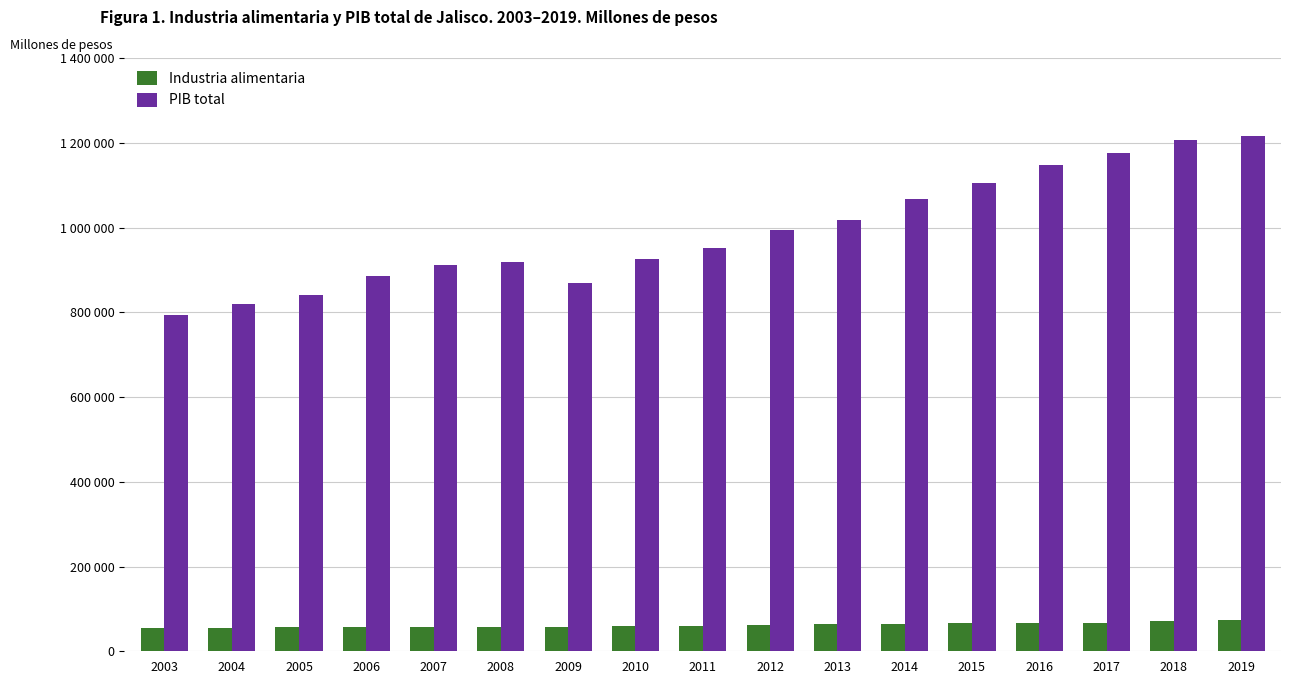

What is the difference between the Industria alimentaria values at 2006 and 2010?

1976.9